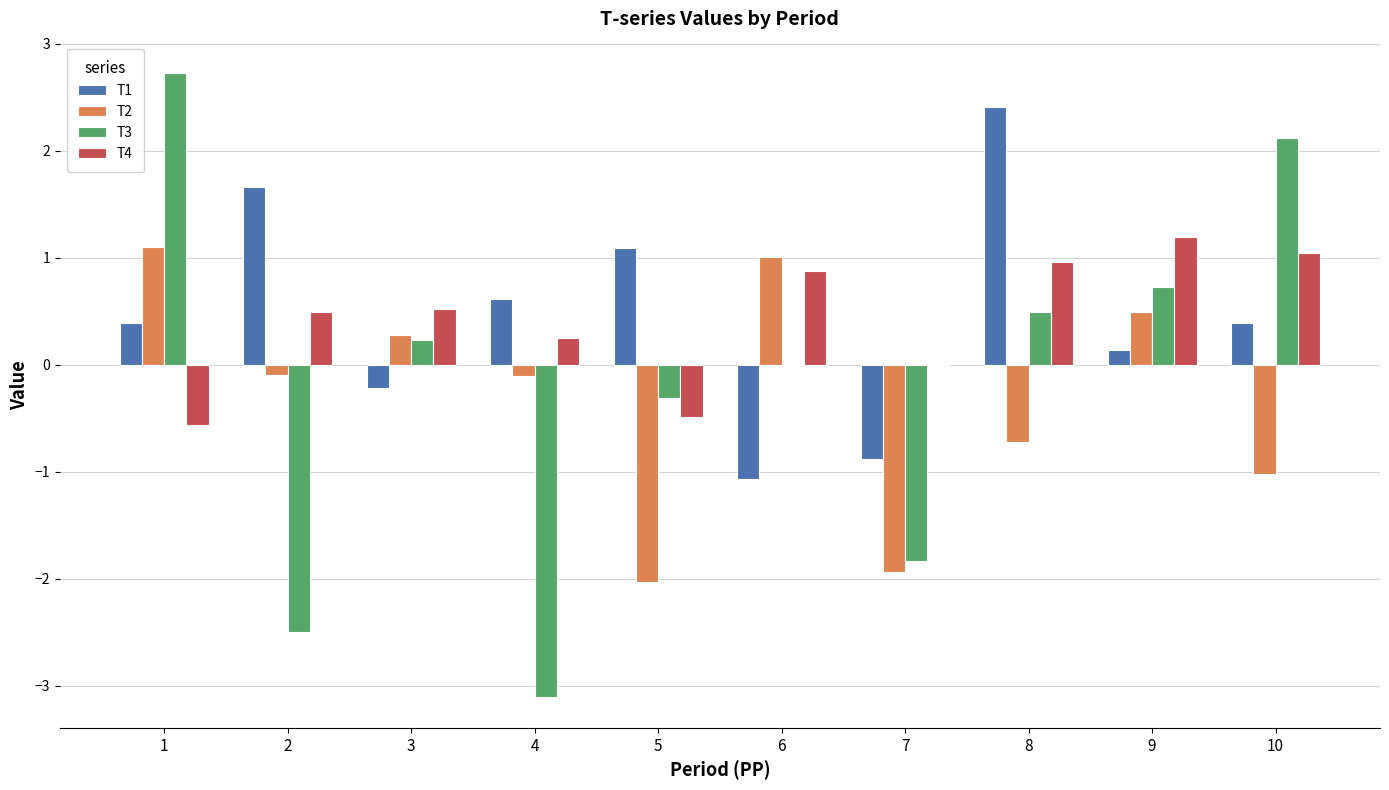

What are all the series names shown in the legend?

T1, T2, T3, T4